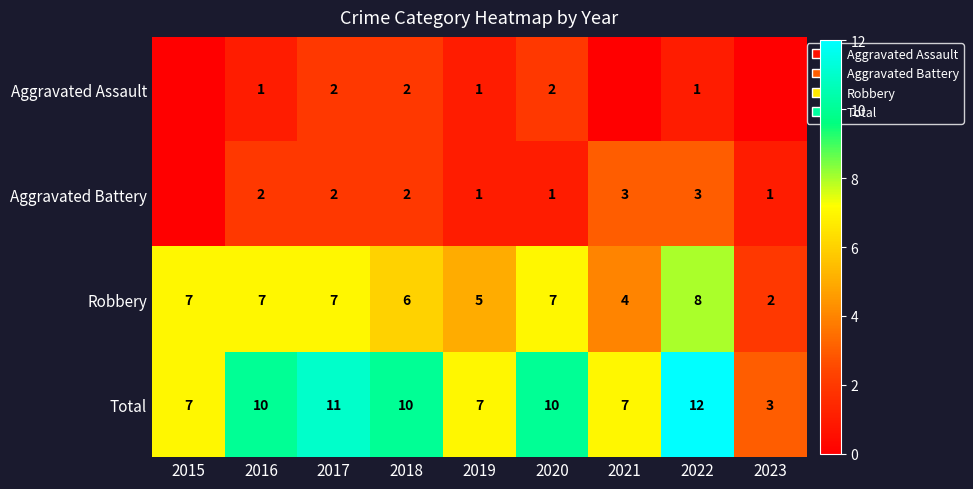

At which label does Total reach its peak?

2022